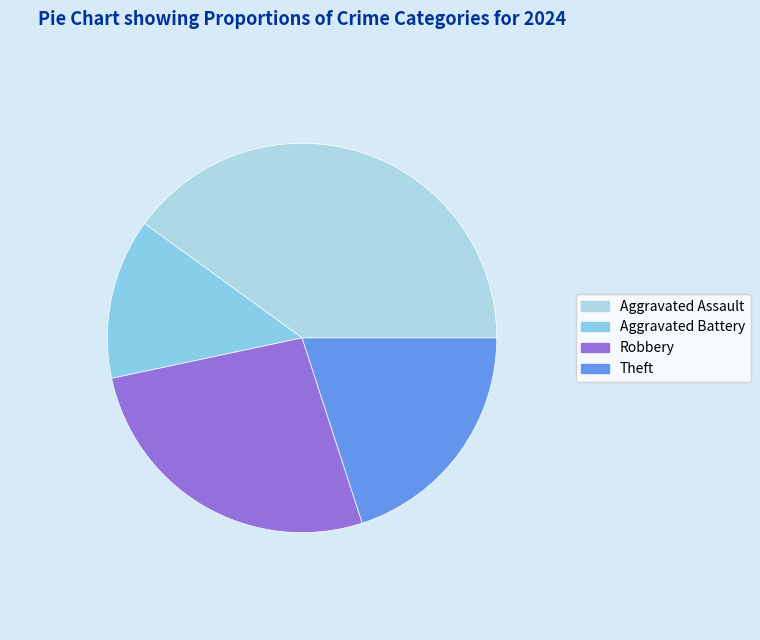

Count the number of slices in the pie.

4